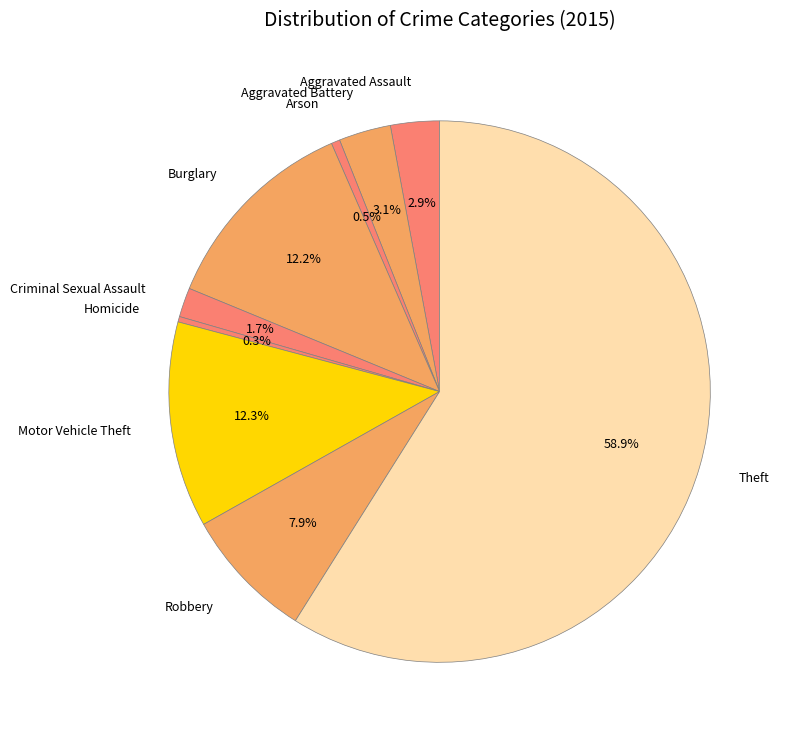

Which category has the biggest portion of the pie?

Theft